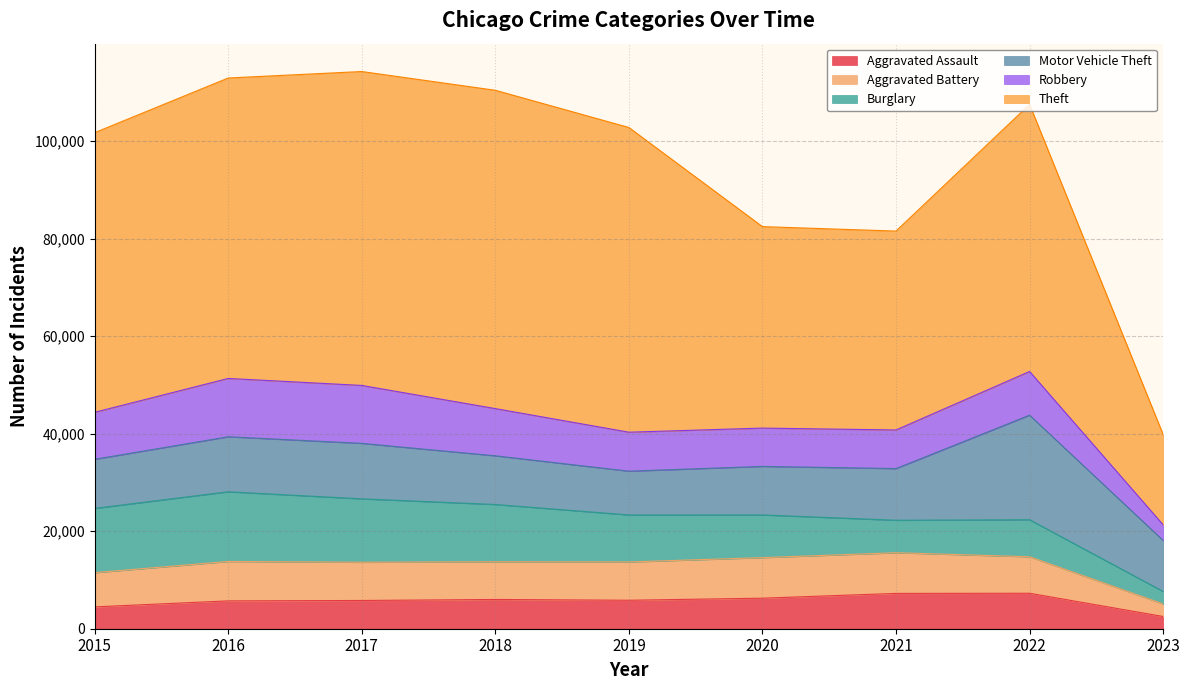

Is the value of Theft at 2018 greater than the value of Motor Vehicle Theft at 2022?

Yes